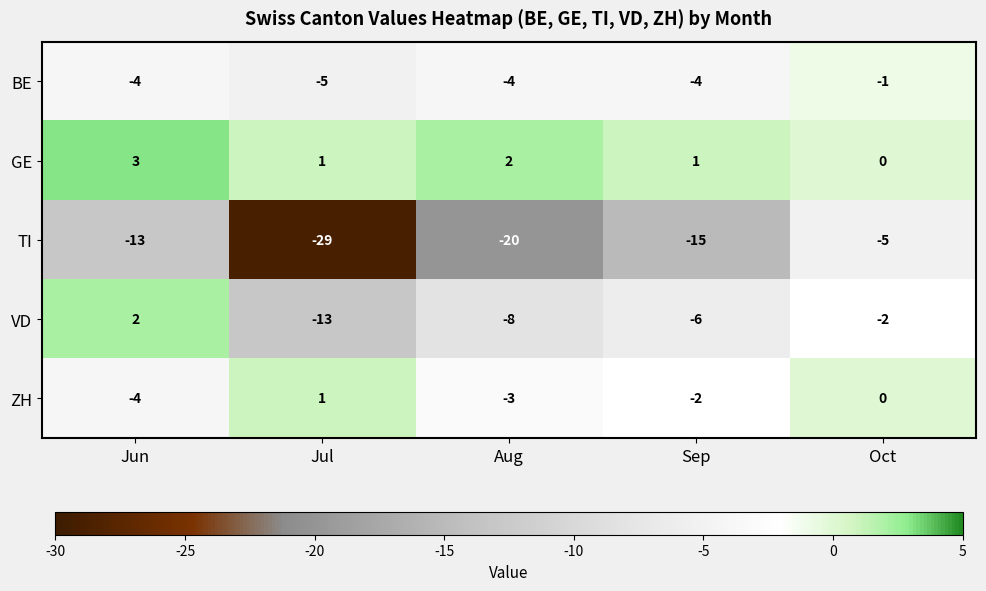

Count the number of data series in this chart.

5